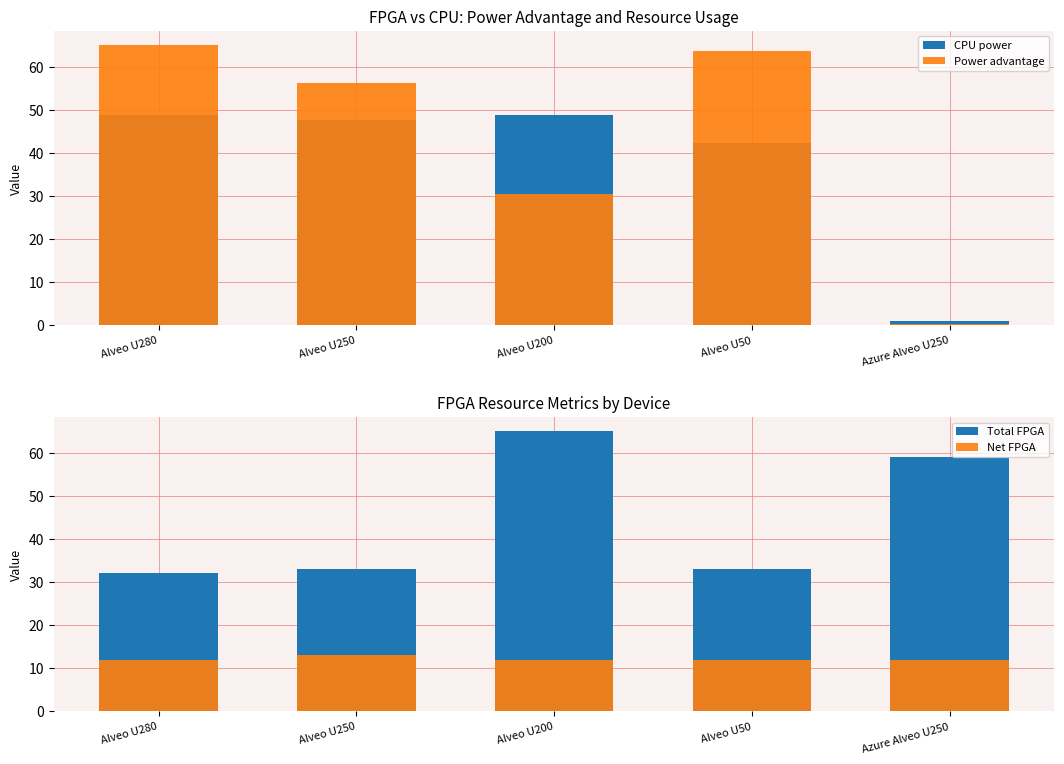

What is the total value across all series at Alveo U250?

149.8